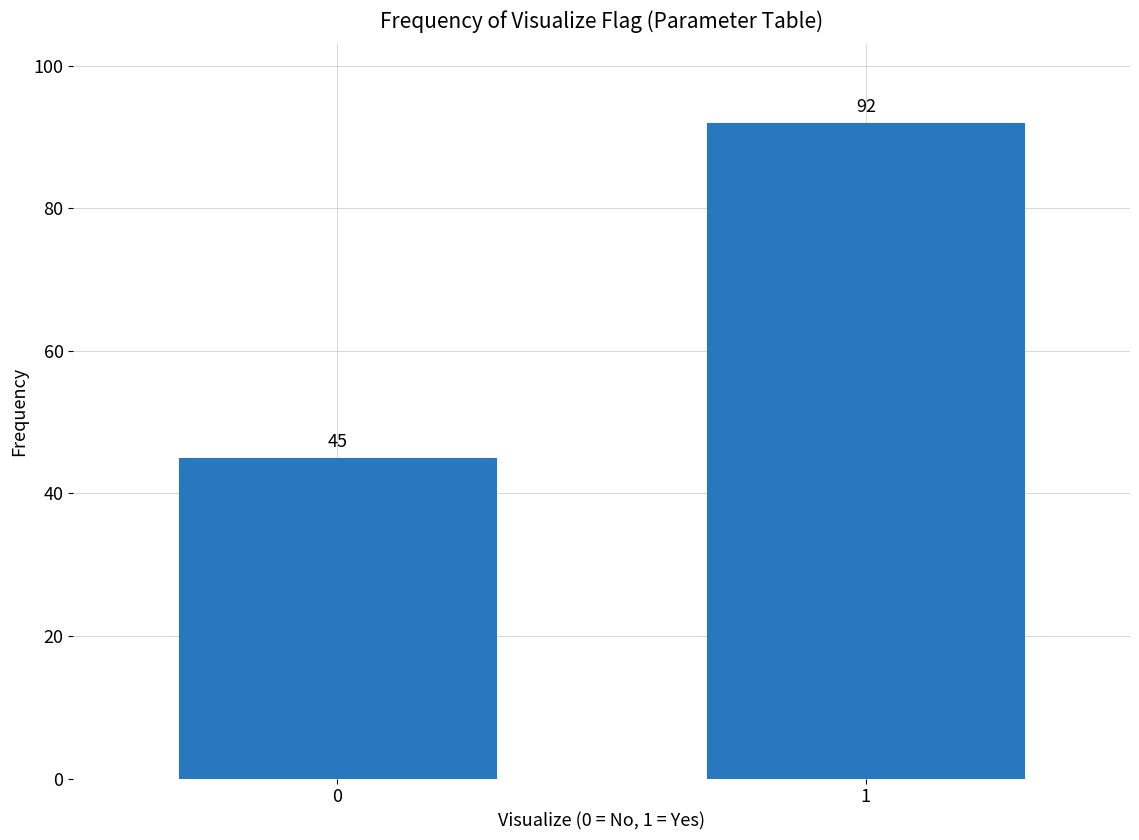

Reading right to left, what are all the values shown in this chart?

92	45